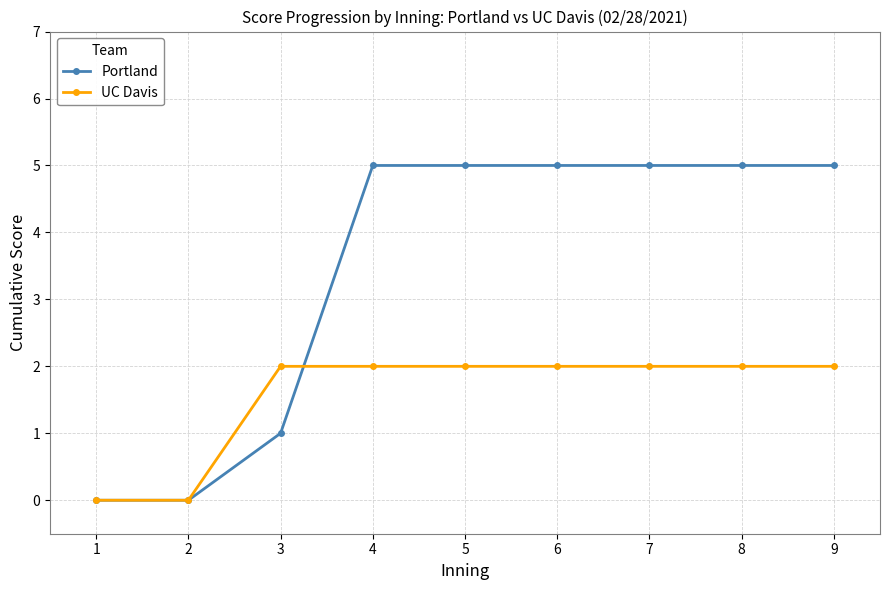

What is the value of the UC Davis point at the 4th from the left?

2